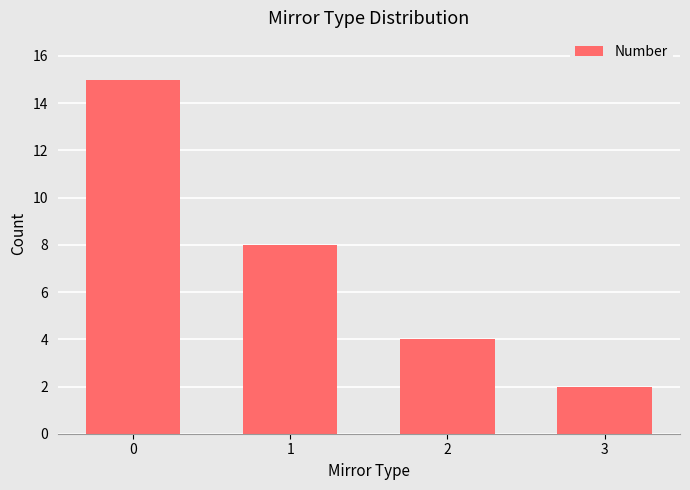

How many data points are less than 8?

2